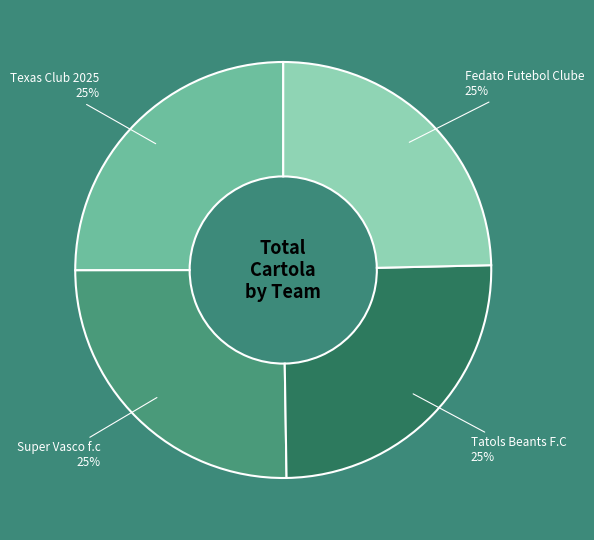

Is there any slice that represents more than half of the pie?

No